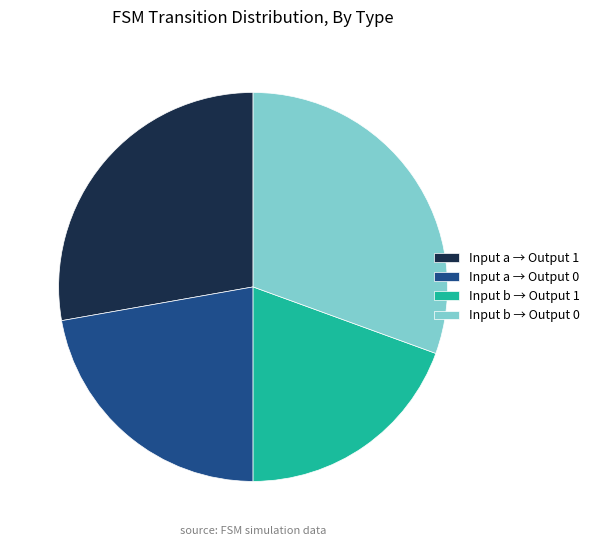

What is the largest slice in the pie chart?

Input b → Output 0